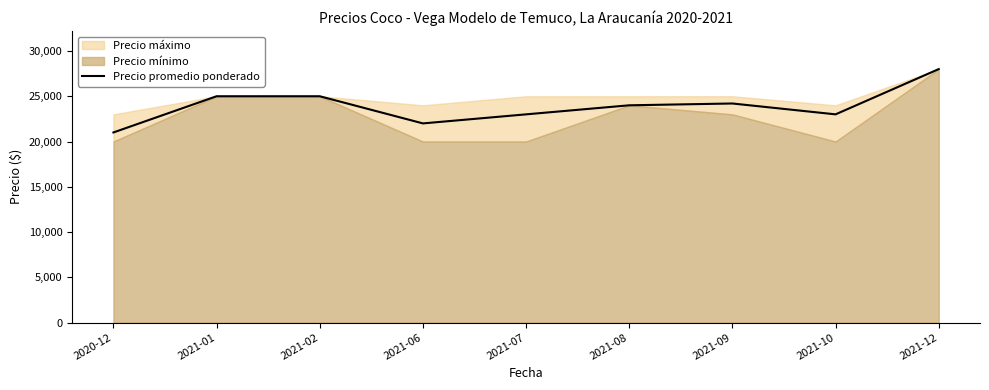

True or false: the data shows 24200 at 2021-09.

True